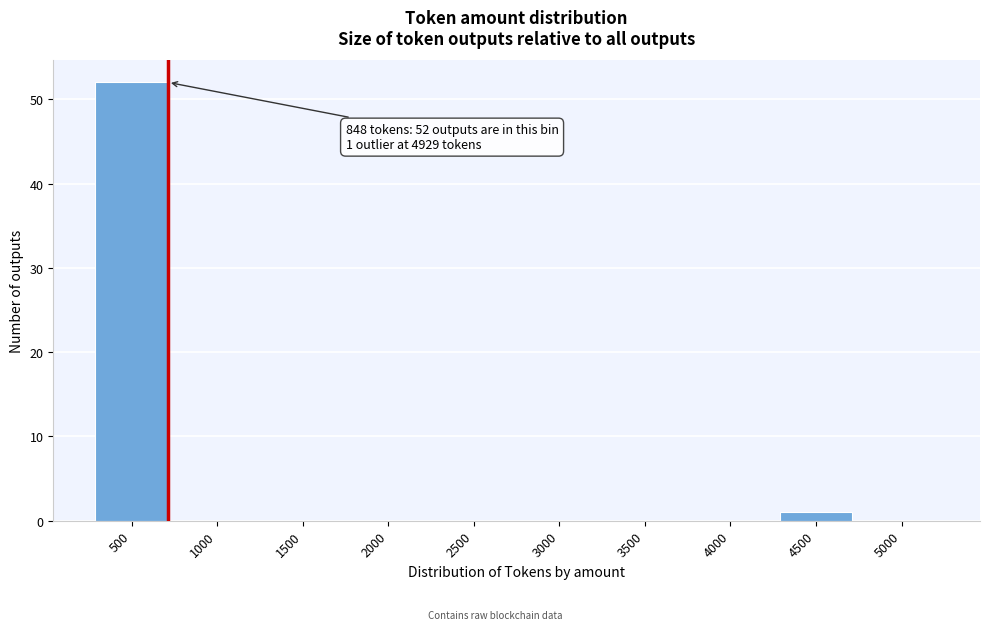

Reading left to right, list all the values displayed in this chart.

500=52	1000=0	1500=0	2000=0	2500=0	3000=0	3500=0	4000=0	4500=1	5000=0